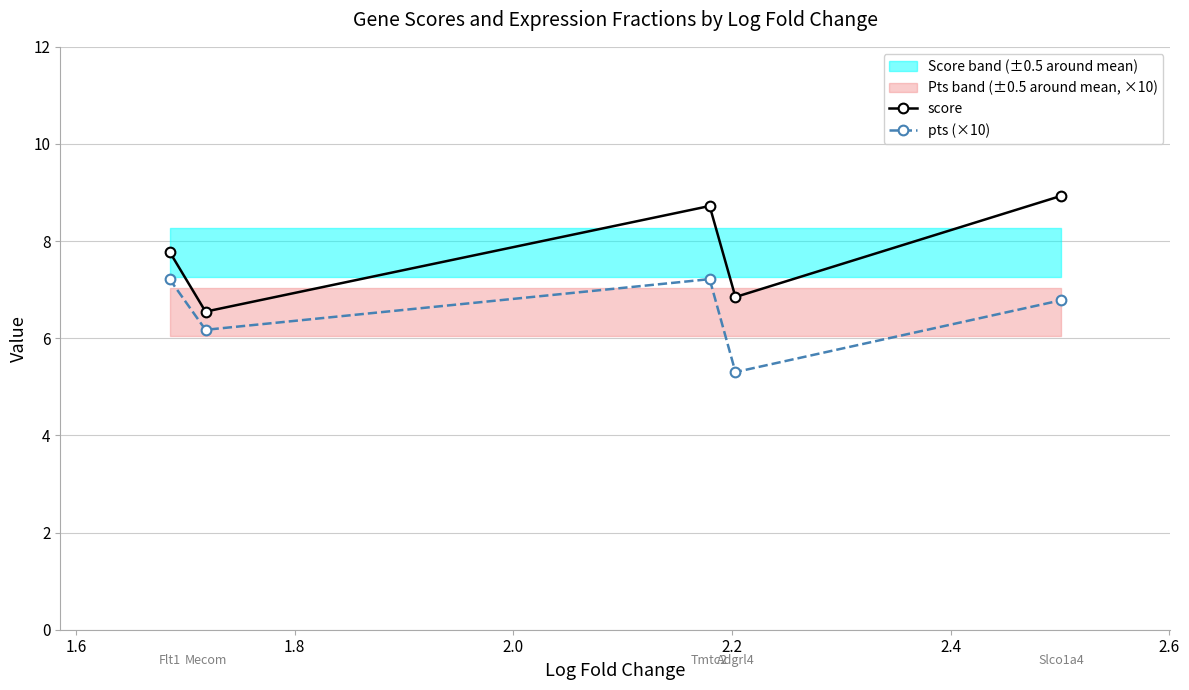

List the series in order of their peak value, highest first.

score, pts (×10)